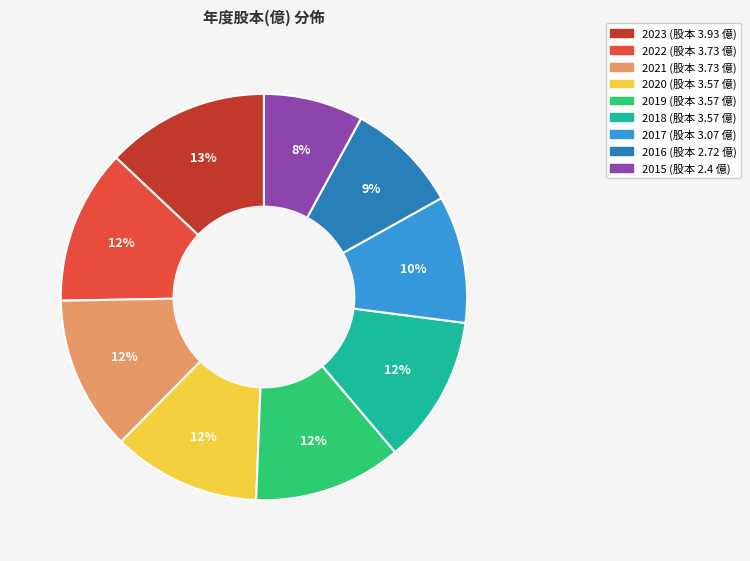

What is the ratio of the value at 2018 to the value at 2023?

0.9